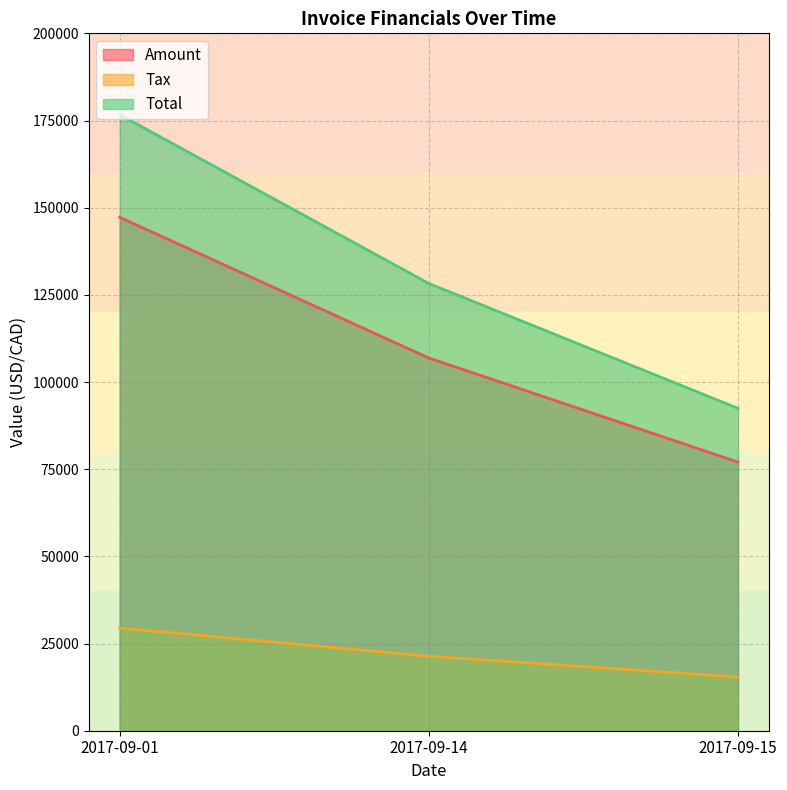

What is the difference between the Amount values at 2017-09-14 and 2017-09-01?

40360.0